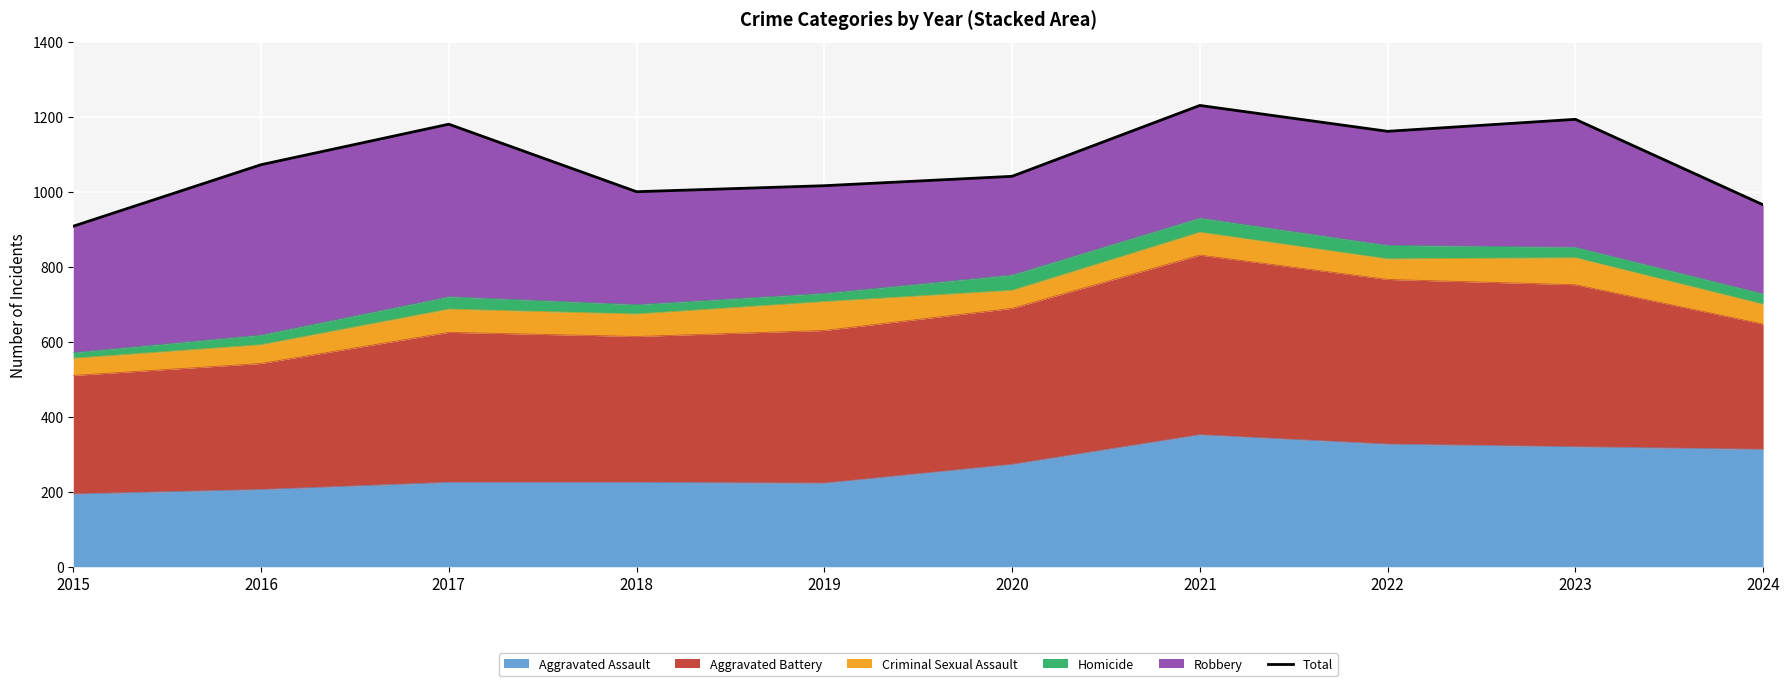

Approximately how many times larger is the value at 2016 compared to 2024?

1.1